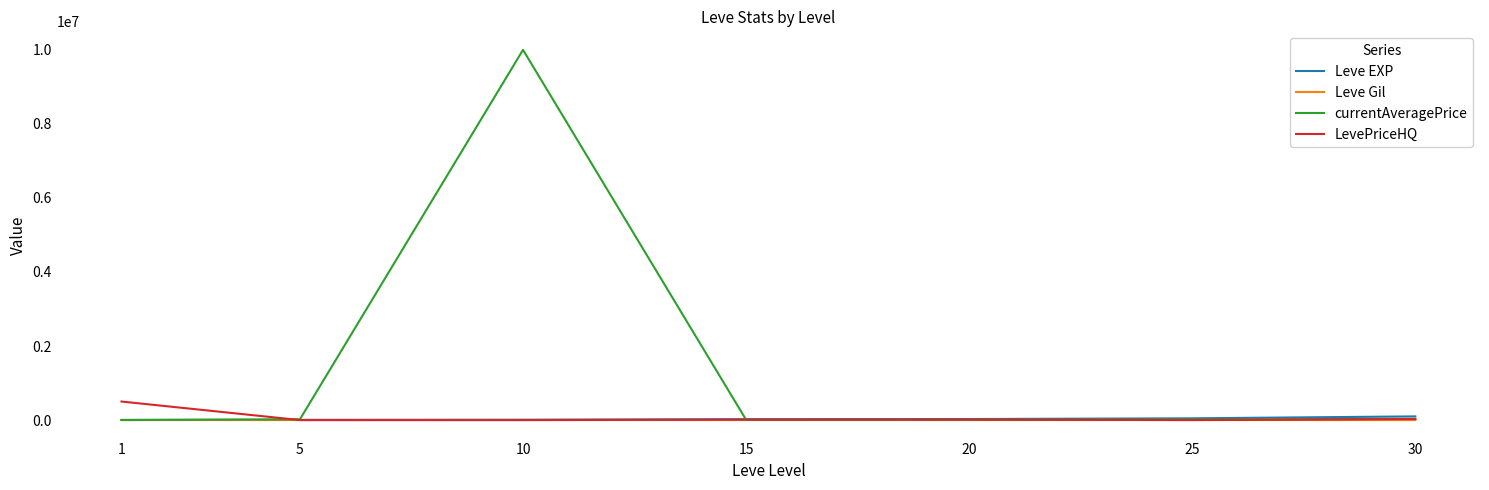

At which category is the sum across all series the highest?

10